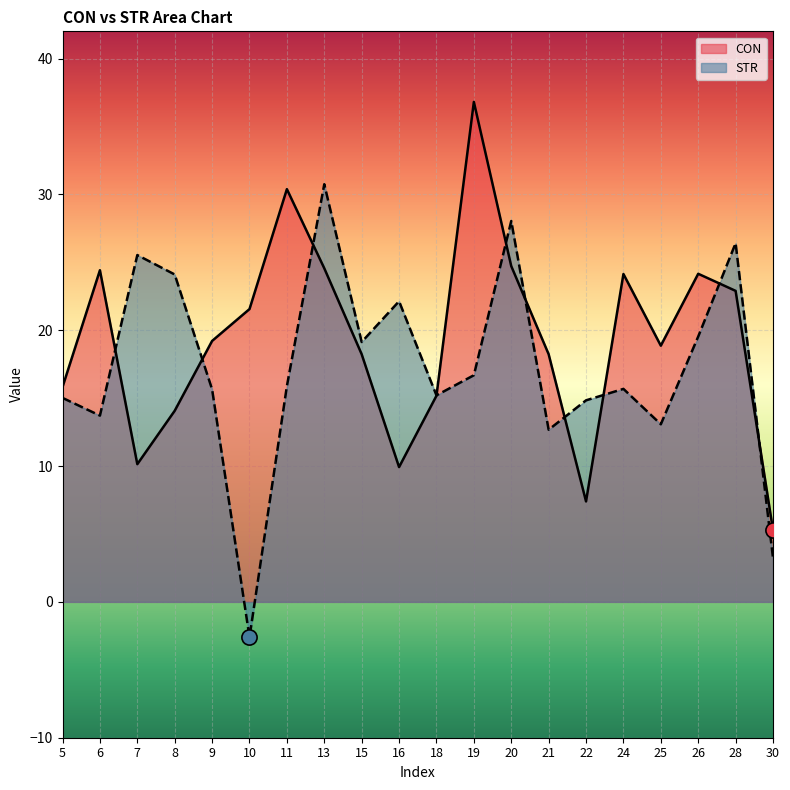

At which category is the sum across all series the highest?

13